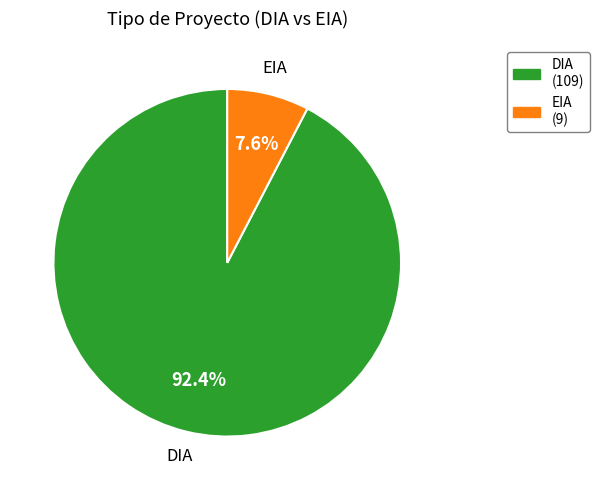

Do DIA and EIA together represent more than half of the pie?

Yes